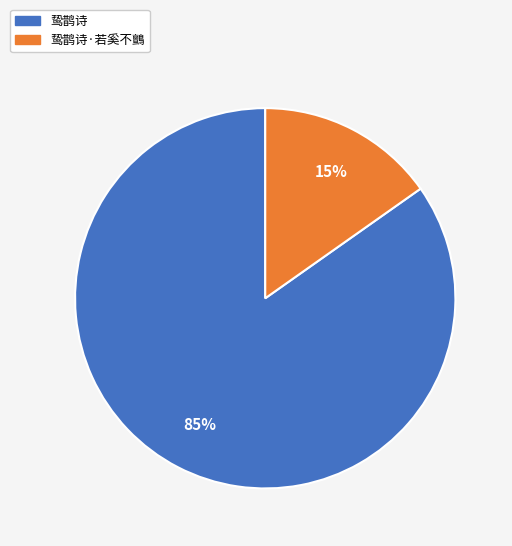

To the nearest percent, what is the average slice percentage?

50%